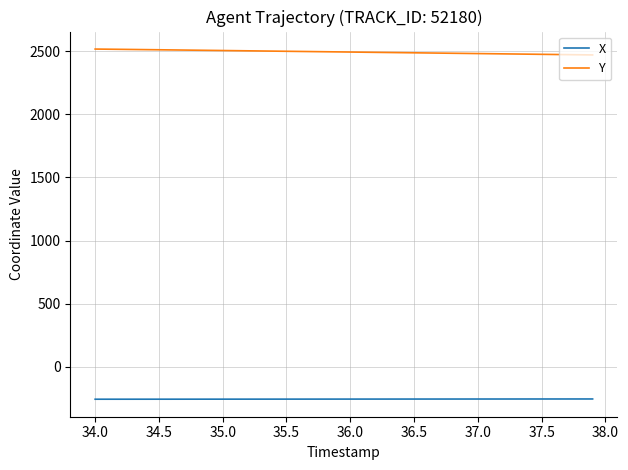

Rank the series by their average value, from highest to lowest.

Y, X